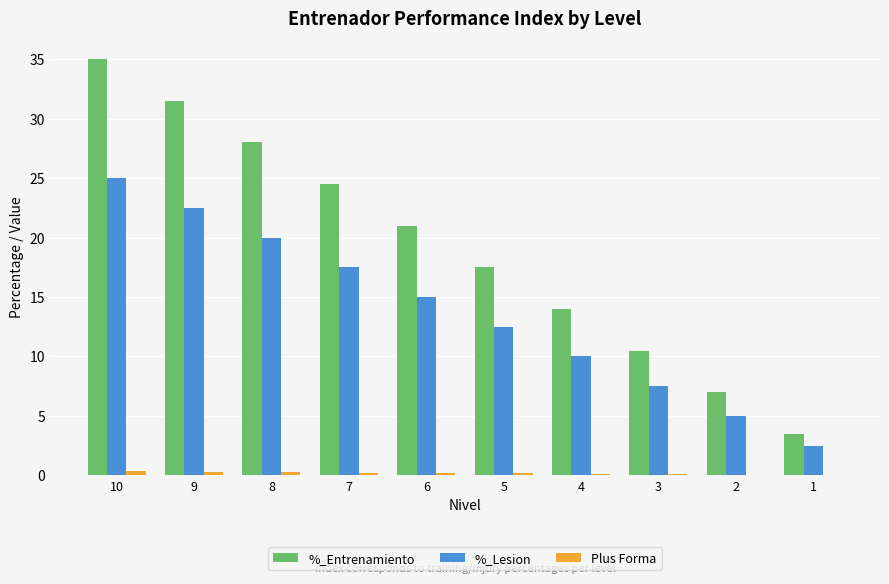

The value of %_Lesion at 3 is 7.5. True or false?

True